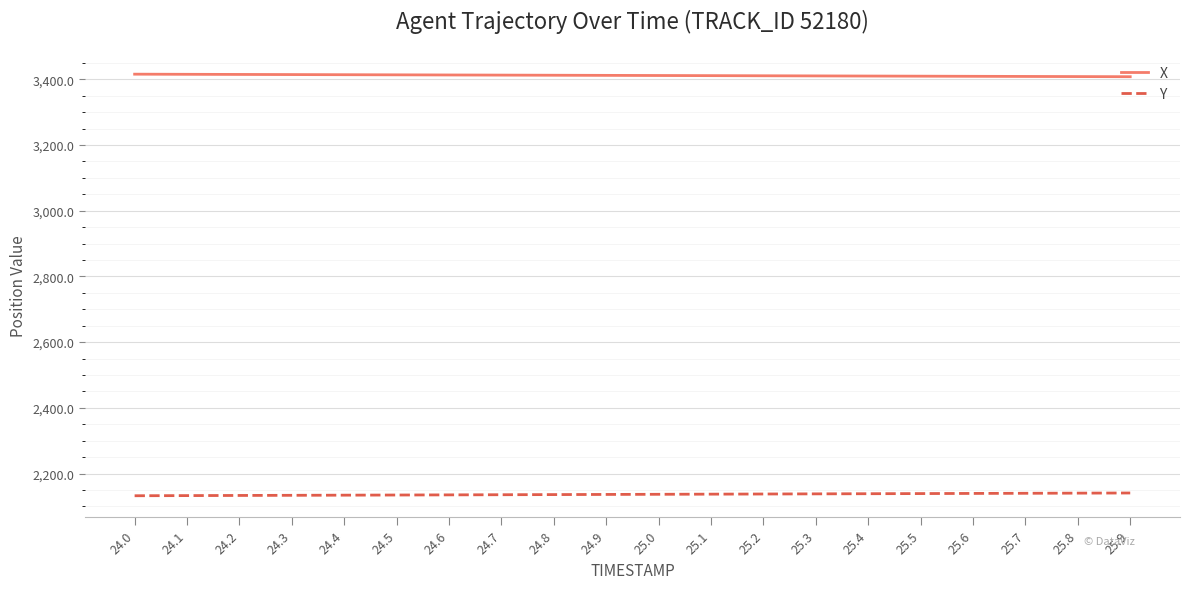

List the series in order of their overall mean, highest first.

X, Y